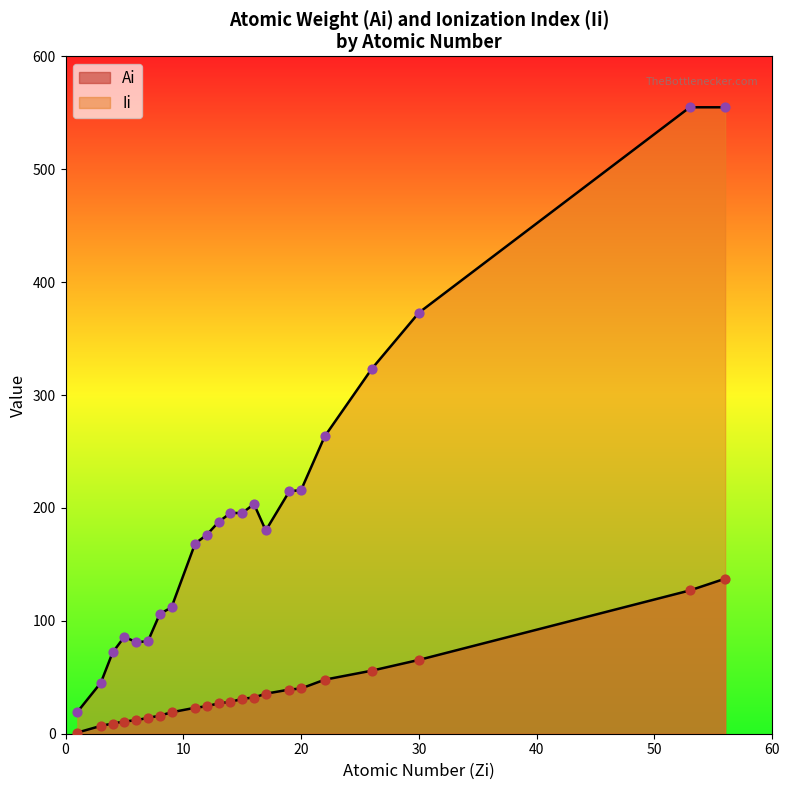

What are all the series names shown in the legend?

Ai, Ii